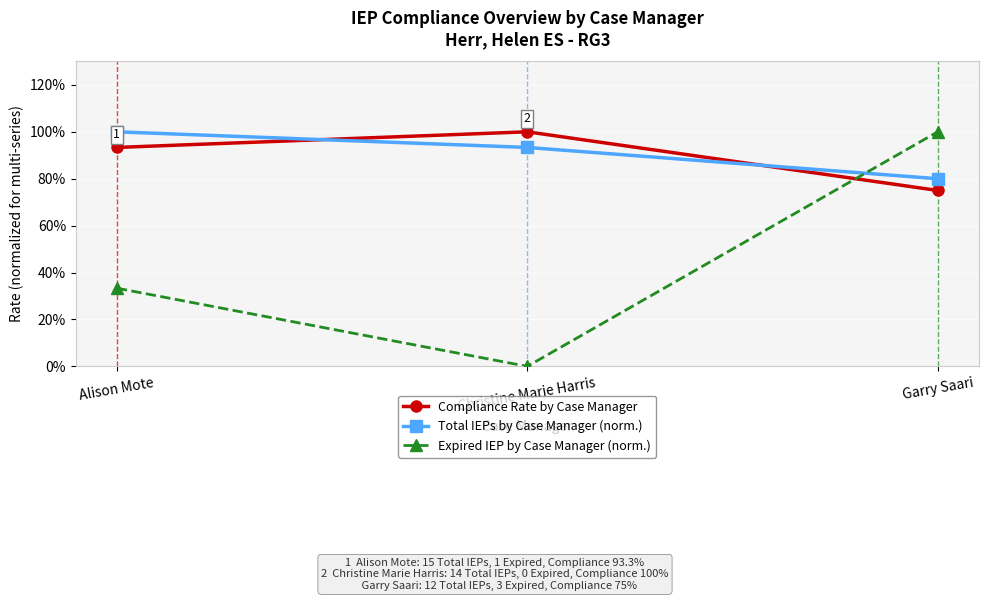

What is the value of the Expired IEP by Case Manager (norm.) point at the 3rd from the left?

1.0